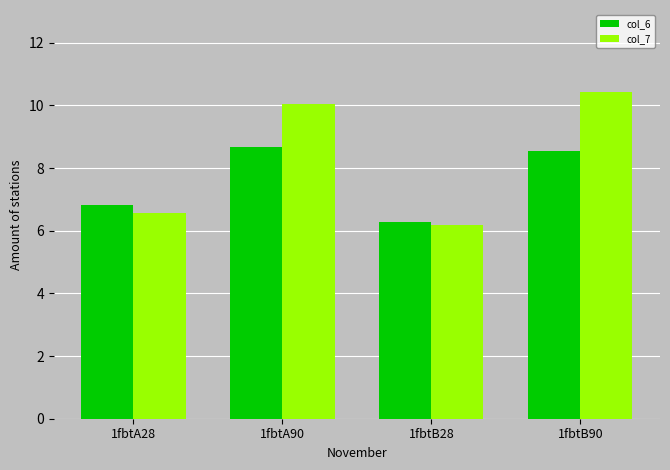

Read the col_6 value at 1fbtA28.

6.8